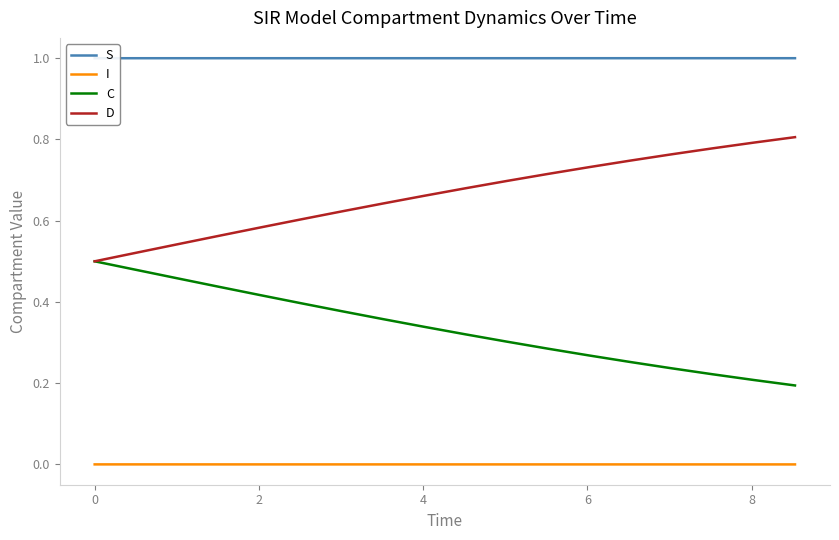

True or false: D and I cross at least once.

False